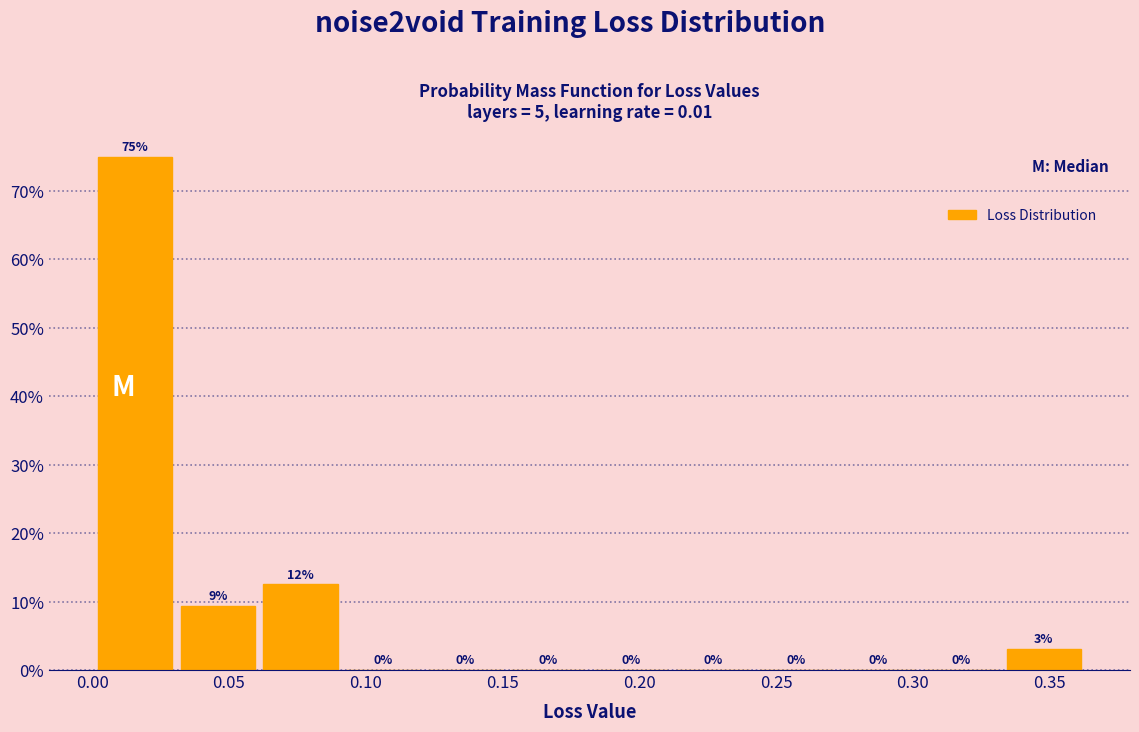

Over which range of the x-axis is the bar tallest?

0.000 to 0.030